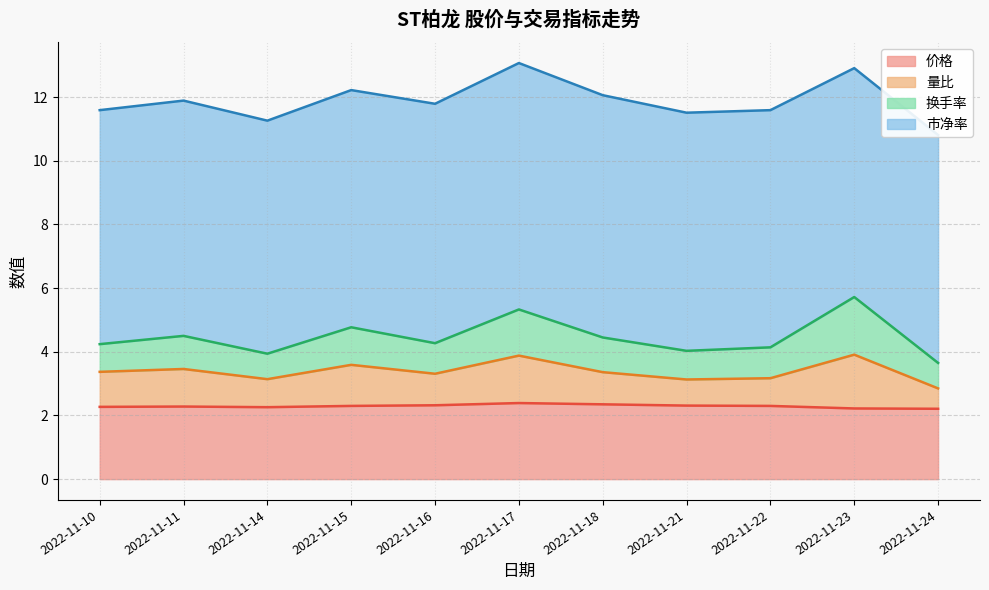

True or false: 价格 has a value of 2.4 at 2022-11-18.

True